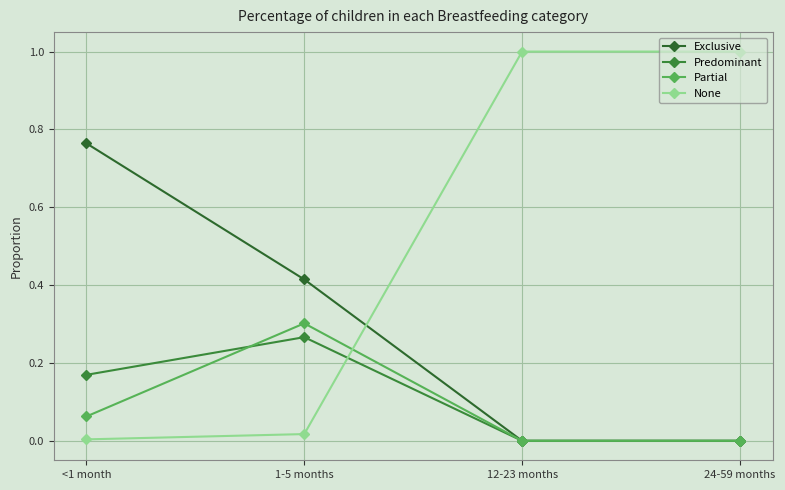

True or false: Predominant has more than 1 interior local peaks.

False